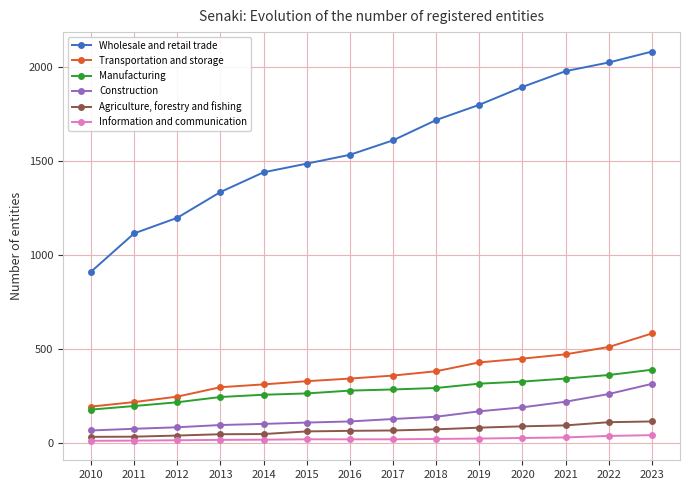

The value of Manufacturing at 2017 is 504. True or false?

False